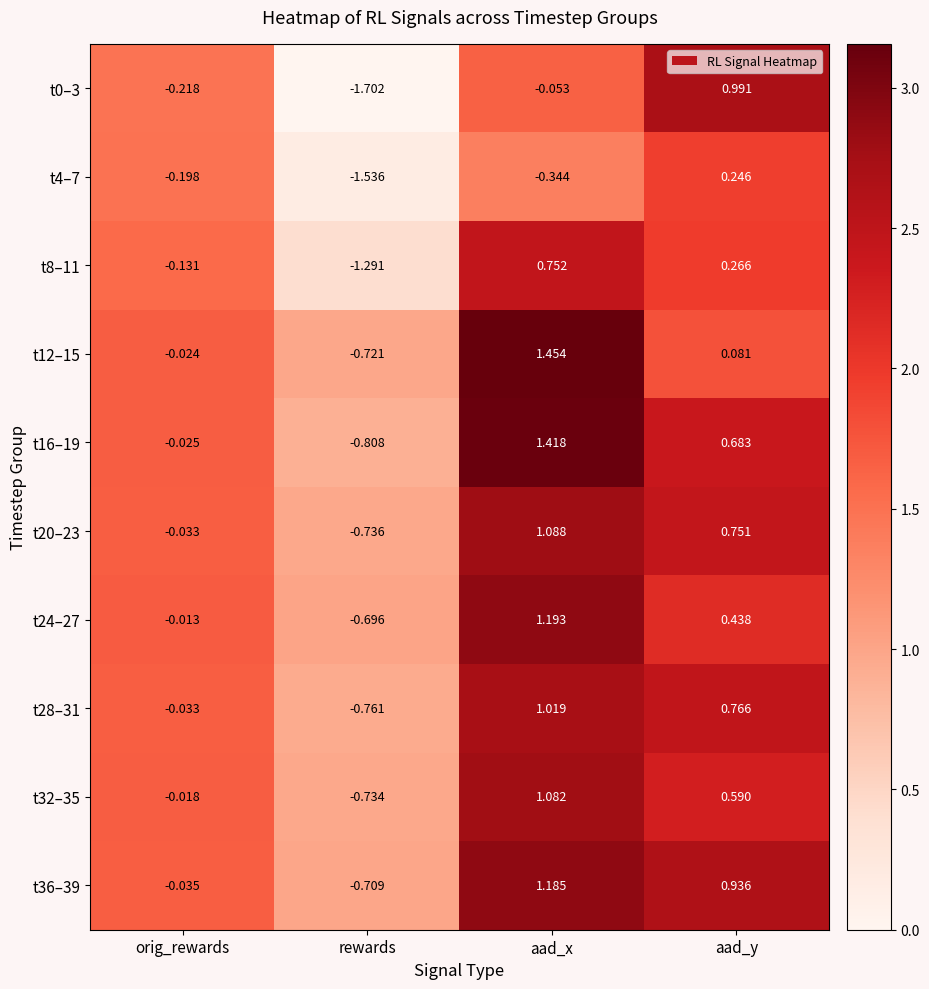

At which label does t36–39 reach its minimum?

rewards